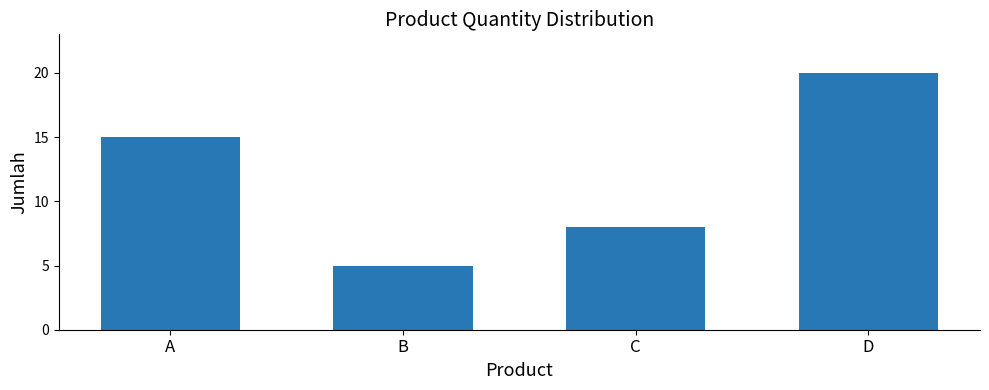

How many series are shown in this chart?

1